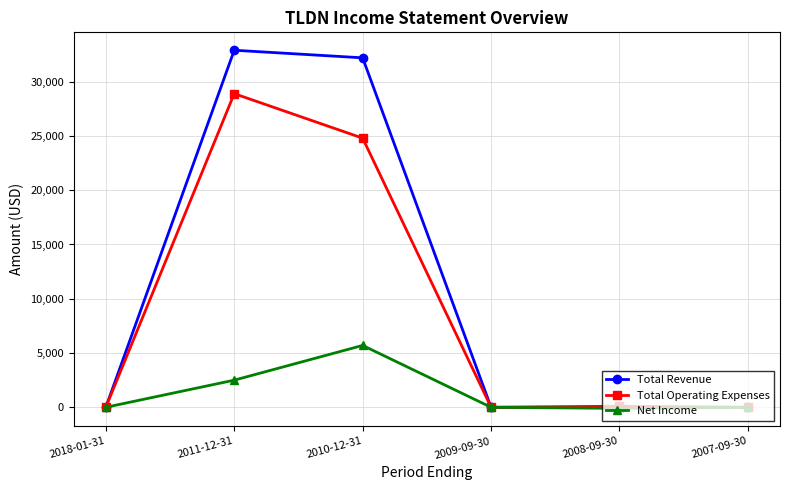

How many distinct data groups are displayed?

3